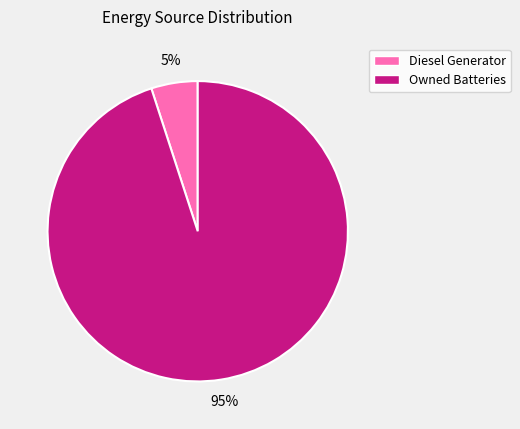

Does any single category account for the majority?

Yes